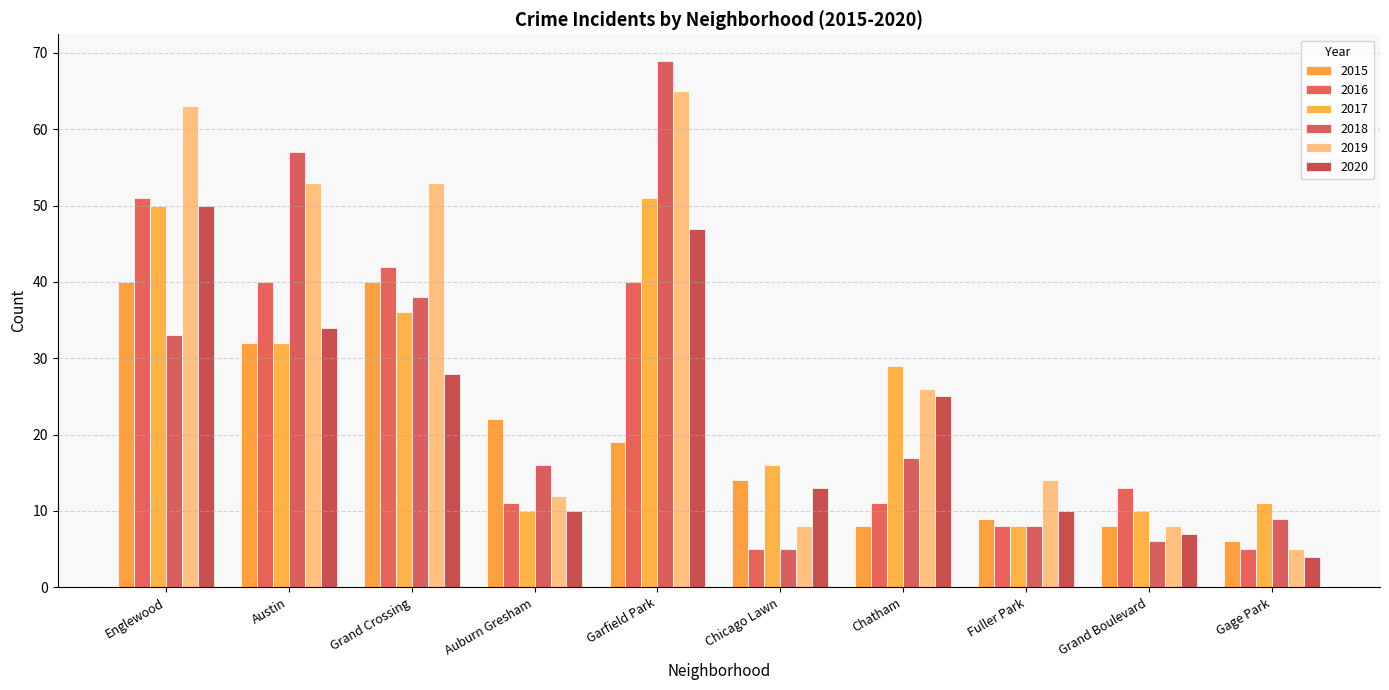

What is the average value of the 2018 series?

26